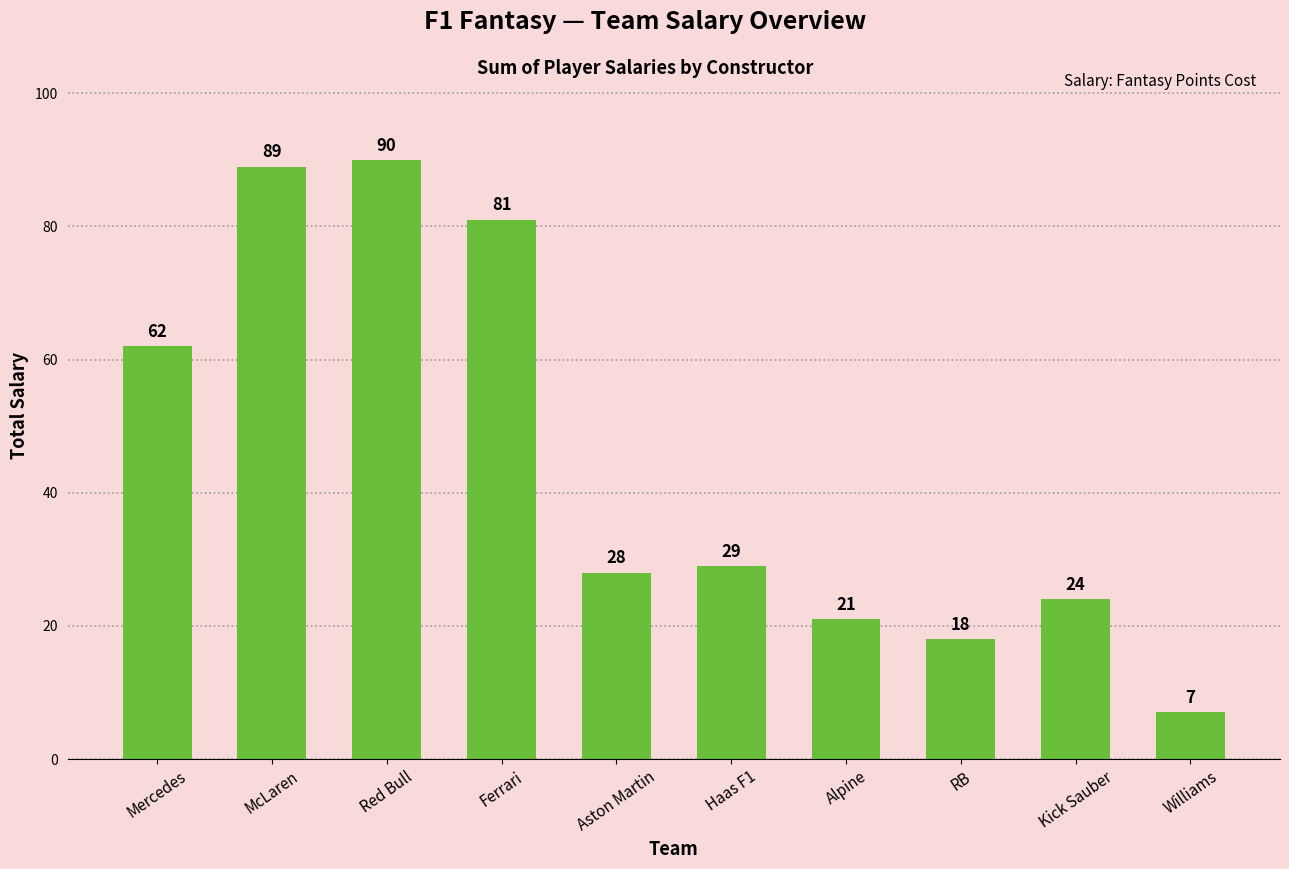

What position from the left is Mercedes?

1